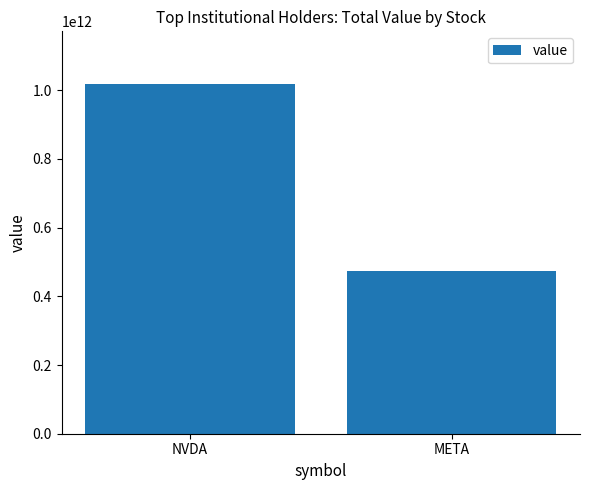

Count the number of categories in the chart.

2